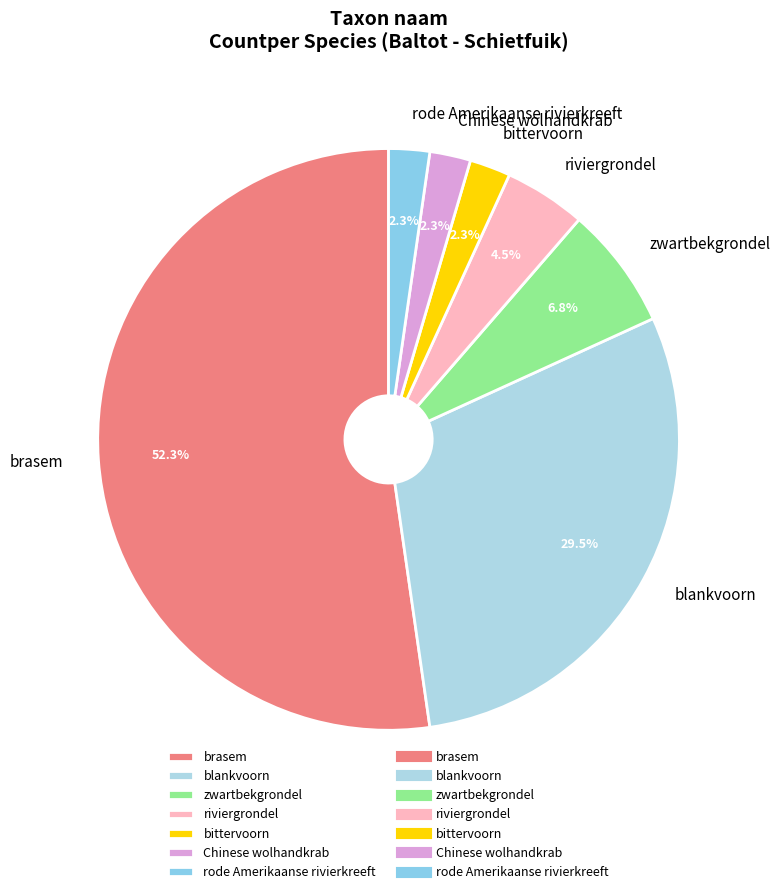

Between blankvoorn and riviergrondel, which is larger?

blankvoorn